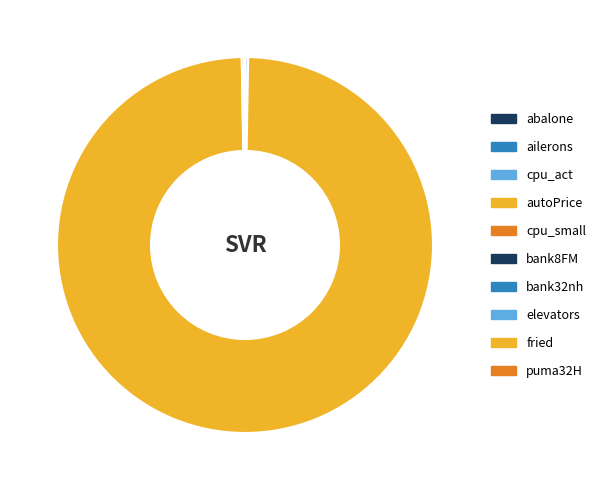

What is the smallest slice in the pie chart?

ailerons